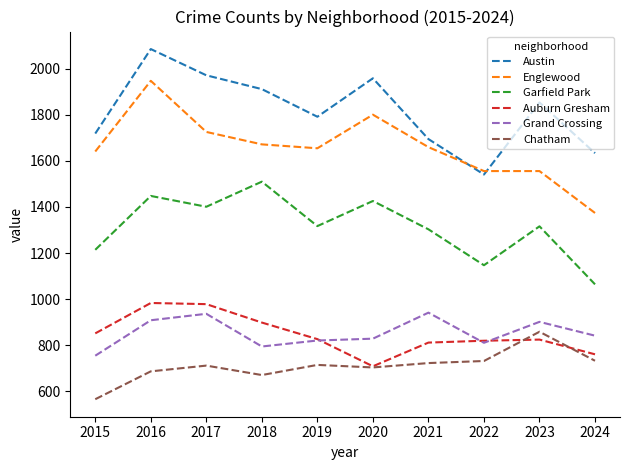

At how many categories does at least one series exceed 1592?

9